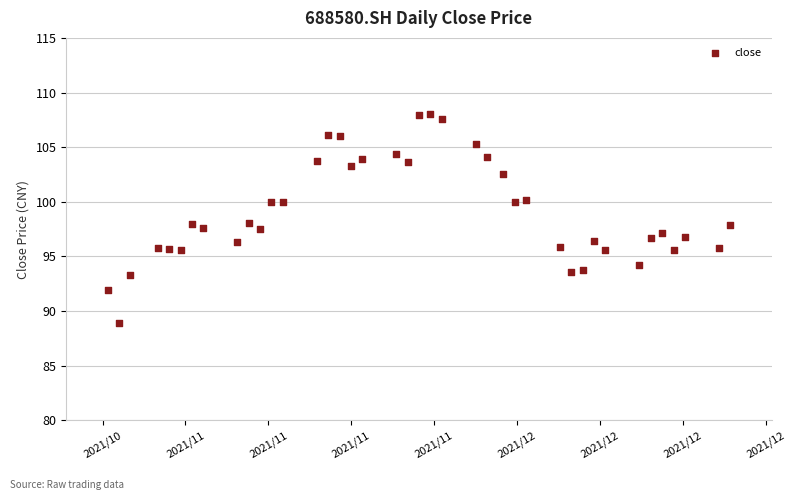

What is the range of Y values (max minus min)?

19.1